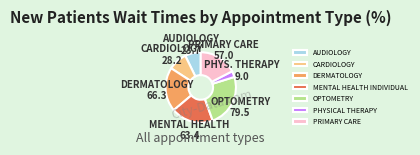

Between CARDIOLOGY and OPTOMETRY, which is larger?

OPTOMETRY